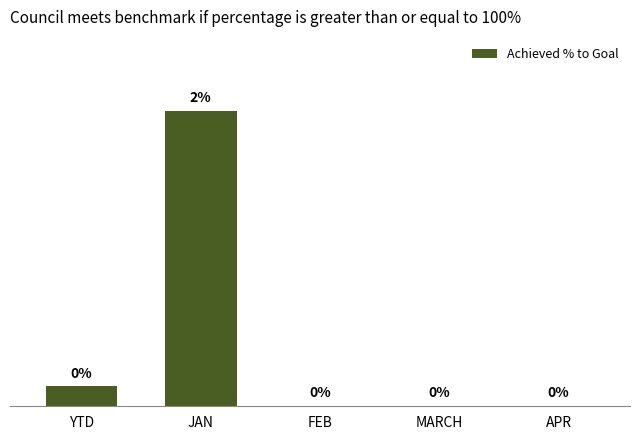

Are the bars horizontal?

No